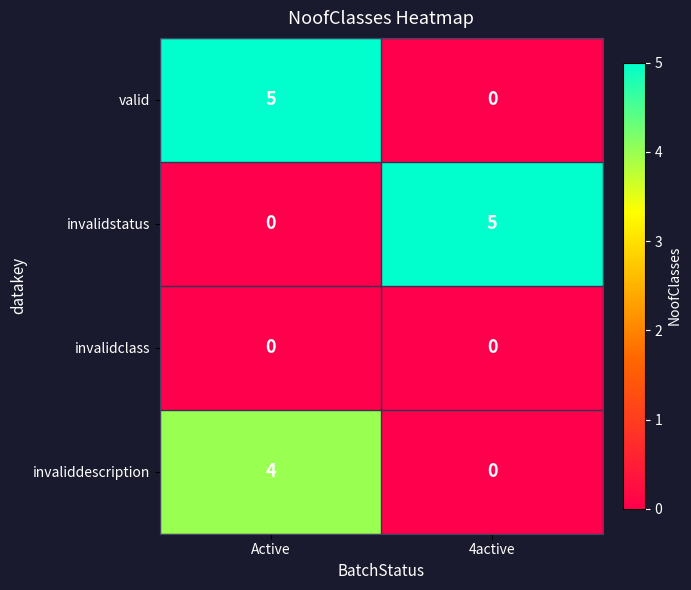

At which label is invalidstatus closest to 2?

Active